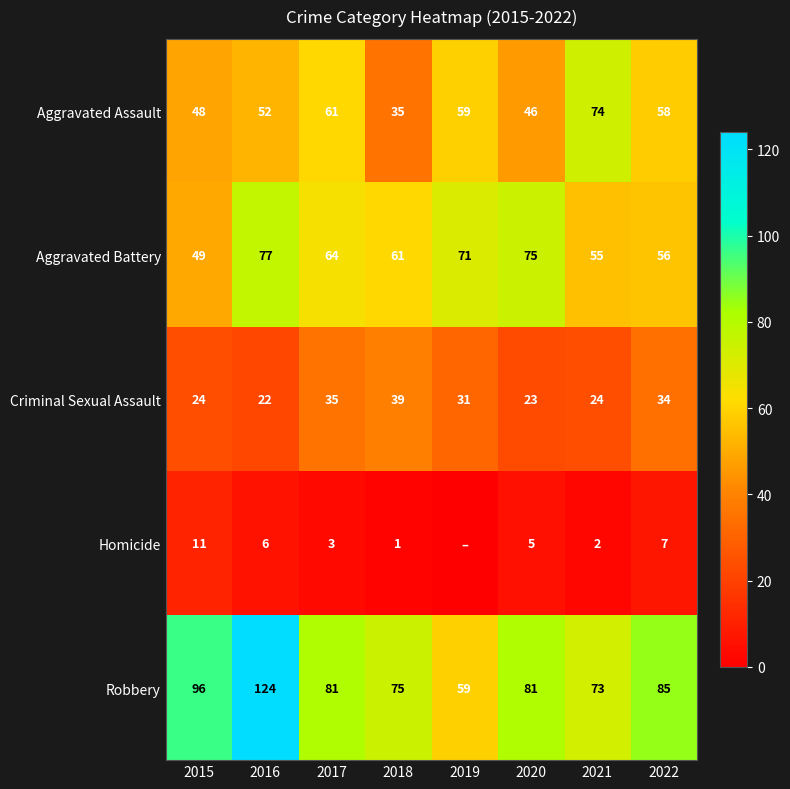

How many data points in Robbery are less than 81?

3